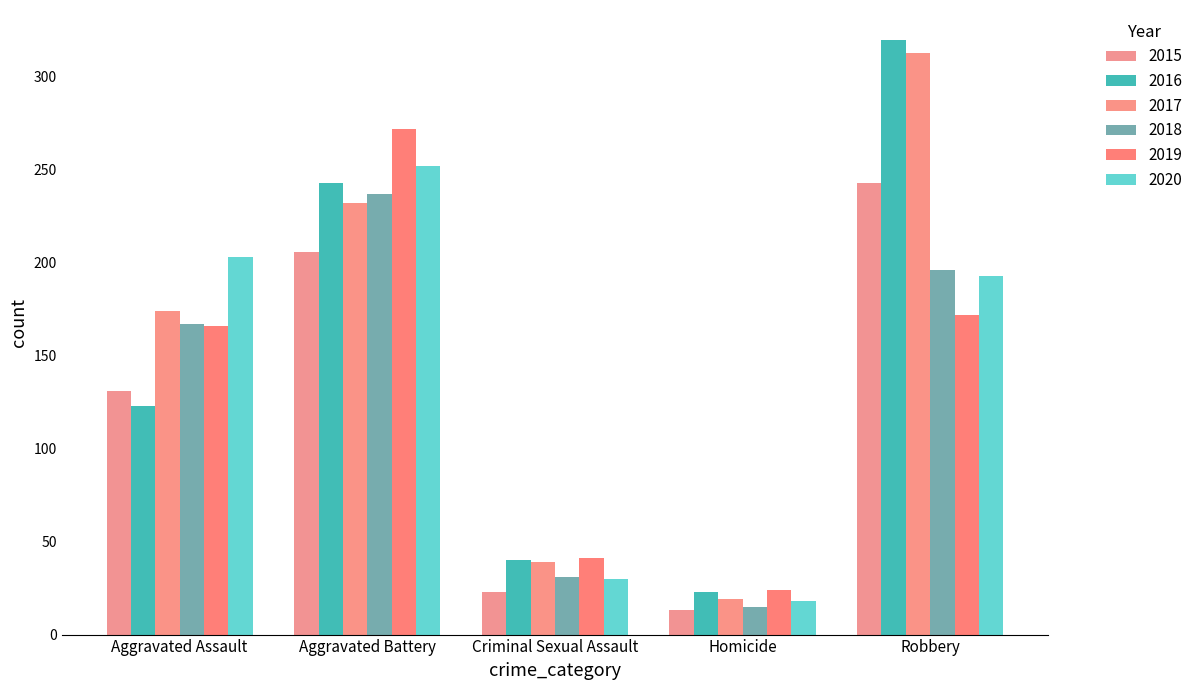

List the series in order of their peak value, lowest first.

2018, 2015, 2020, 2019, 2017, 2016